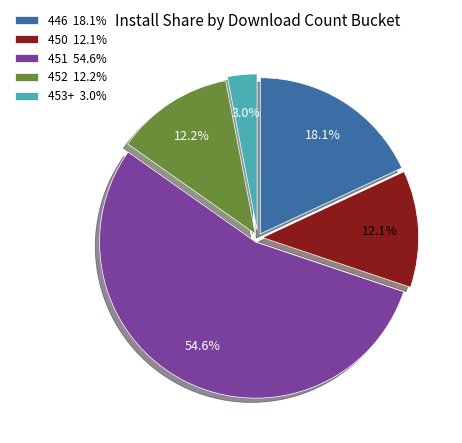

Which category has the biggest portion of the pie?

451 54.6%